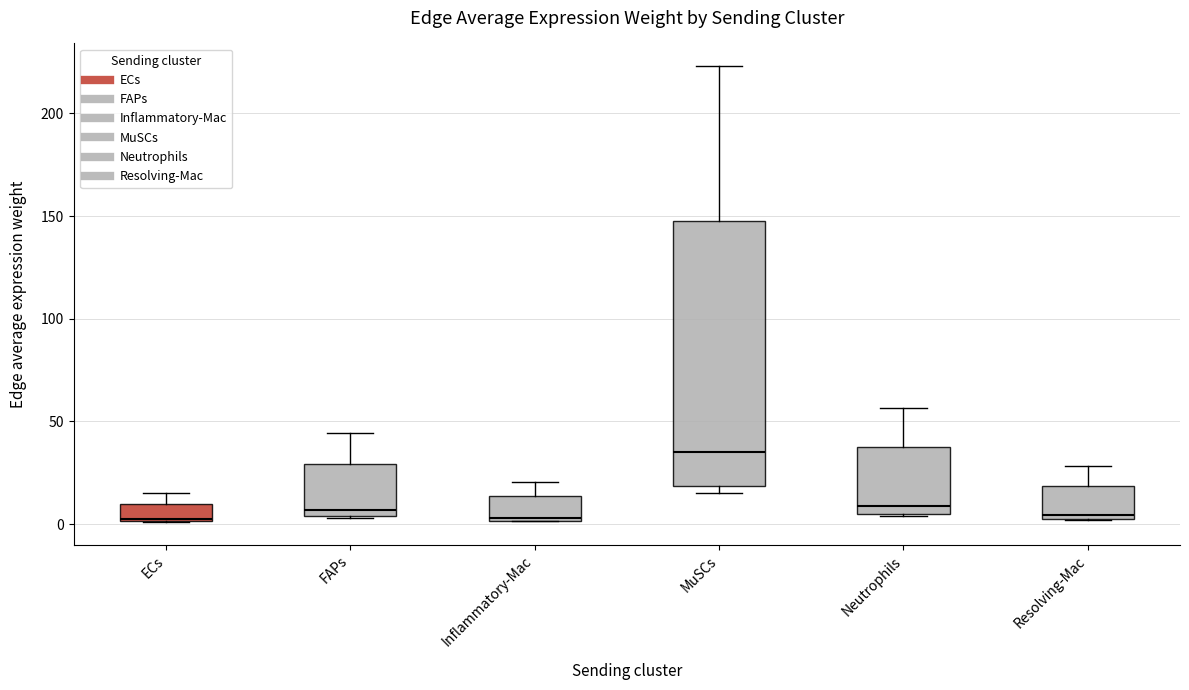

Reading left to right, read every box against the y-axis: the position of its median line, the range the box covers, and the ends of its whiskers. The values are not printed on the chart, so give them approximately, as read against the axis.

ECs: median 0, box 0 to 10, whiskers 0 to 15
FAPs: median 5 (just above the box's lower edge), box 5 to 30, whiskers 5 to 45
Inflammatory-Mac: median 5, box 0 to 15, whiskers 0 to 20
MuSCs: median 35, box 20 to 150, whiskers 15 to 225
Neutrophils: median 10, box 5 to 35, whiskers 5 to 55
Resolving-Mac: median 5, box 0 to 20, whiskers 0 to 30